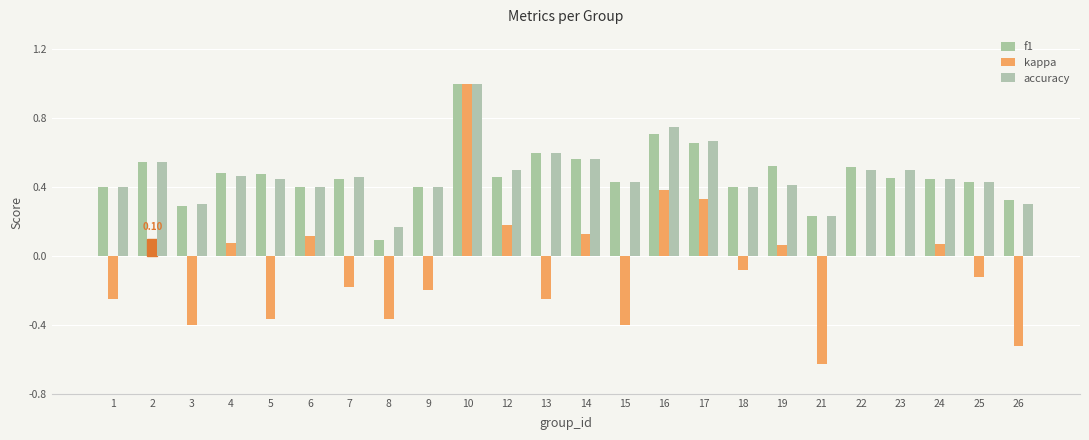

At which category is the sum across all series the highest?

10